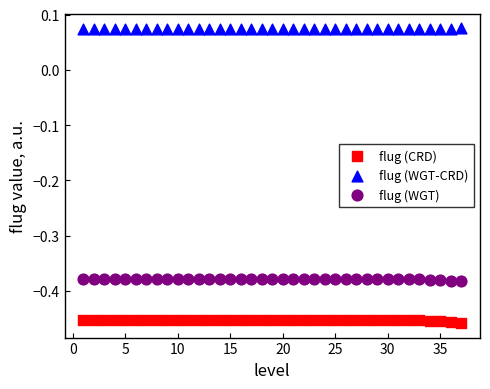

Across all data points, what is the range of Y values (max minus min)?

0.5